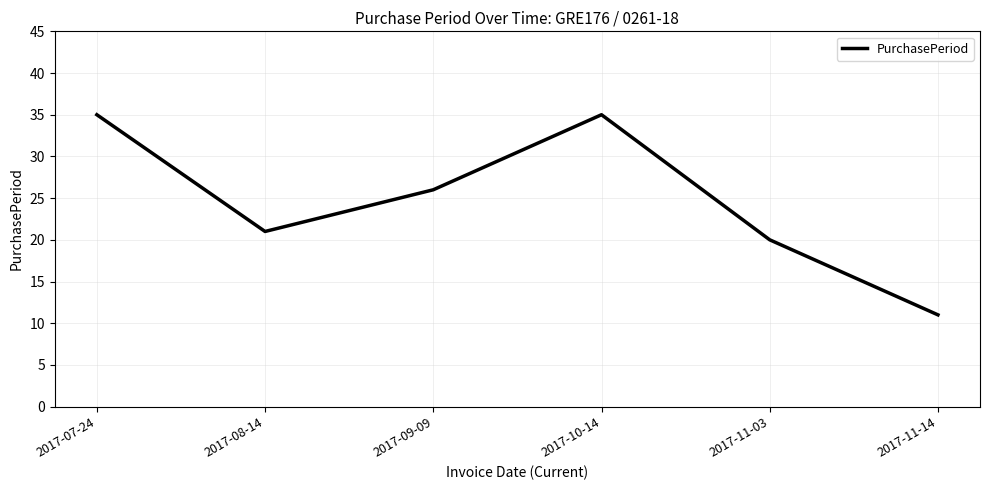

True or false: the data shows 24 at 2017-07-24.

False